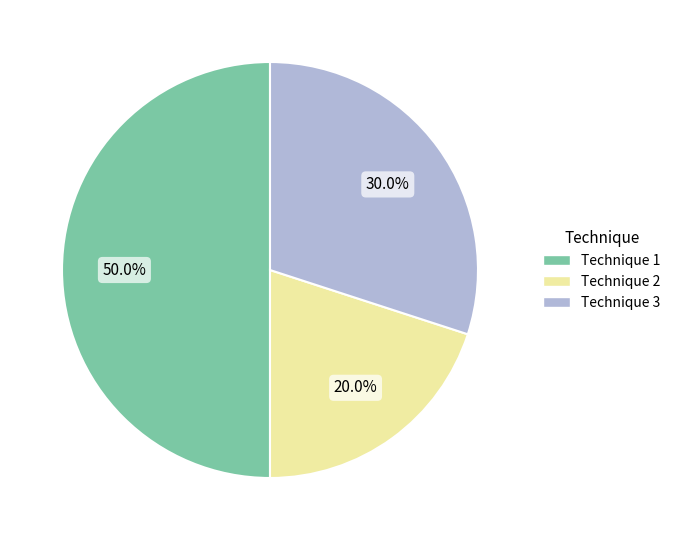

Is Technique 2 the majority of the pie?

No